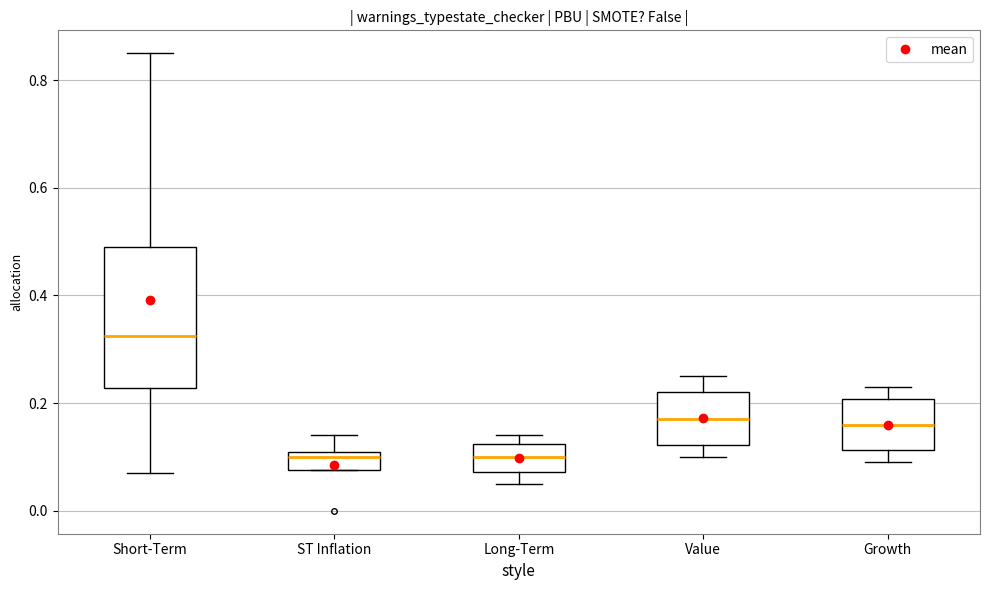

Where is the upper edge of the box for Value on the y-axis? The values are not printed on the chart, so give them approximately, as read against the axis.

0.22